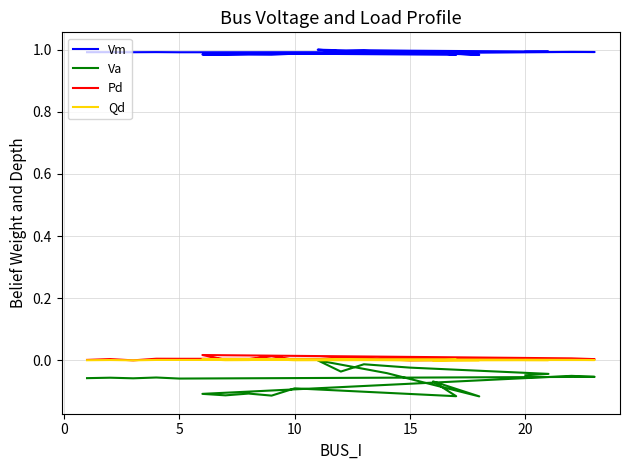

At how many categories does at least one series exceed 0?

22